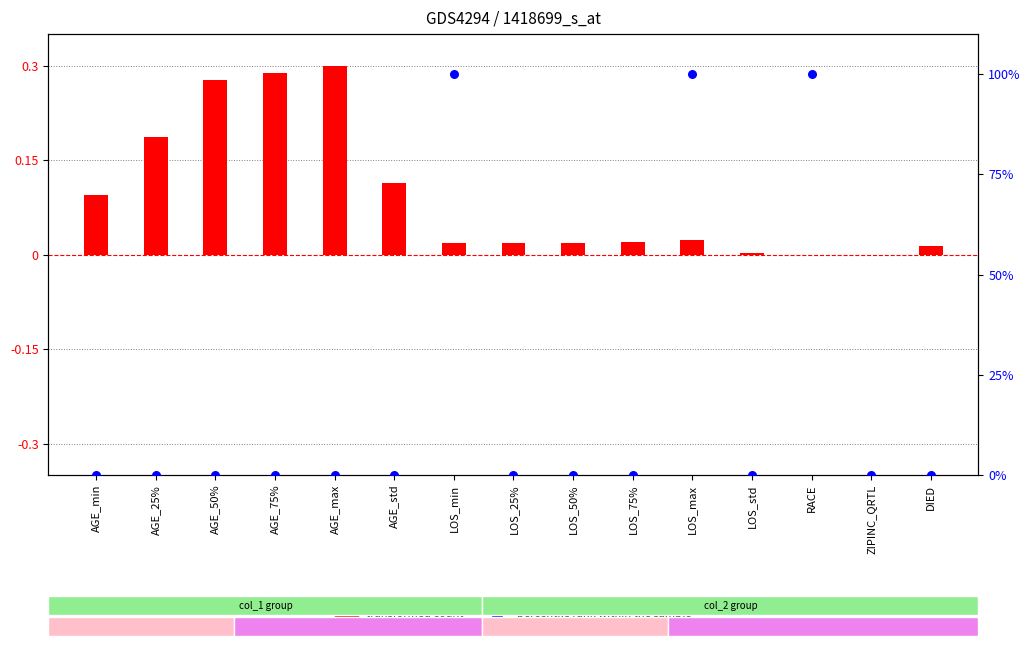

At which category is the sum across all series the highest?

LOS_max